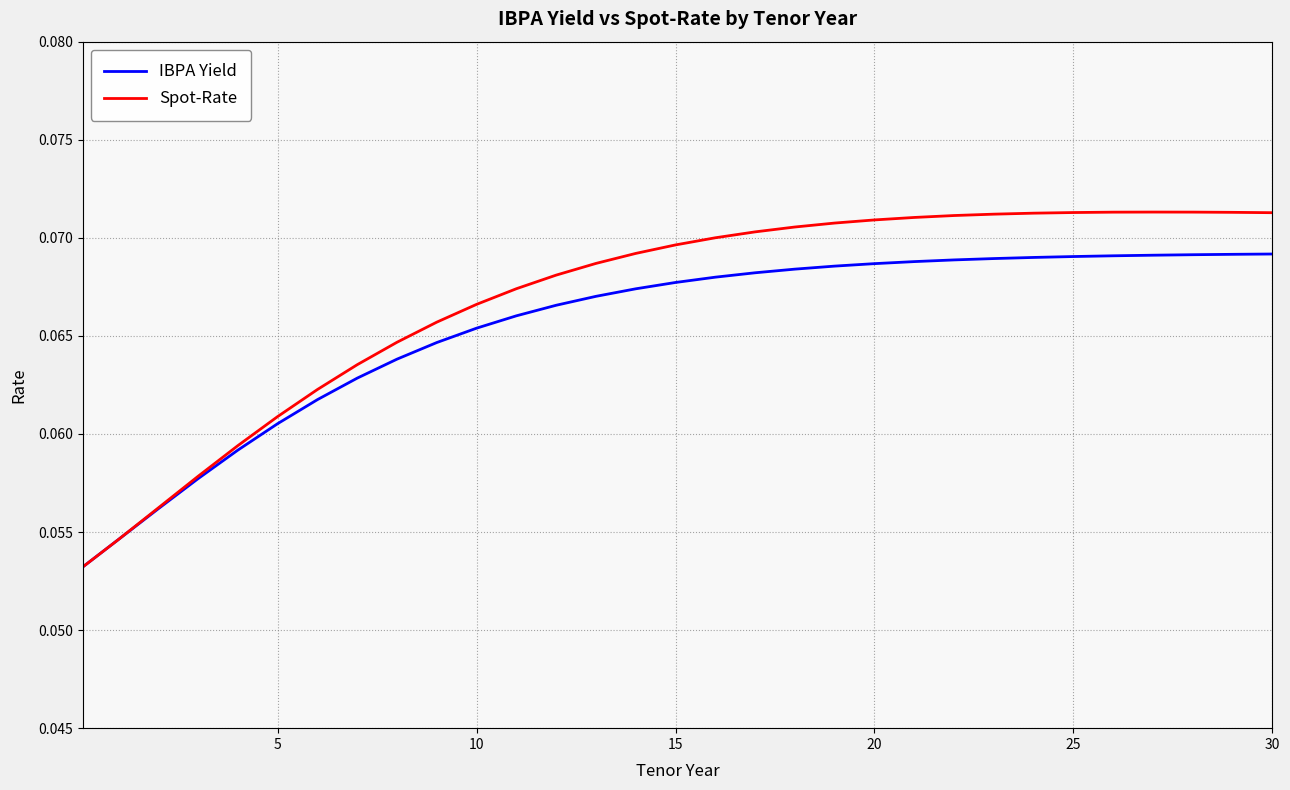

Rank the series by their maximum value, from highest to lowest.

Spot-Rate, IBPA Yield